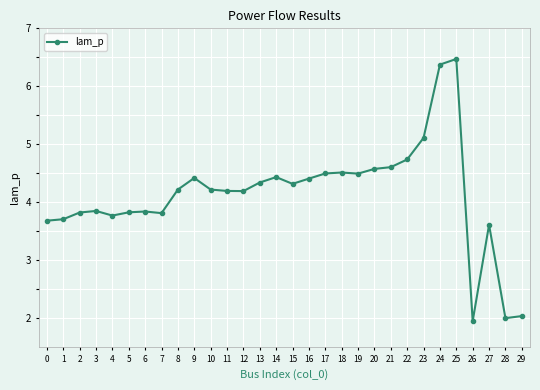

How many lines are shown in the chart?

1